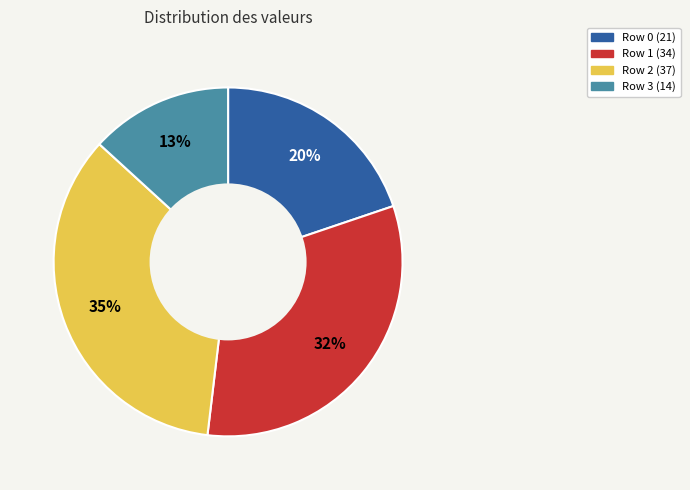

Is there a majority slice in this chart?

No